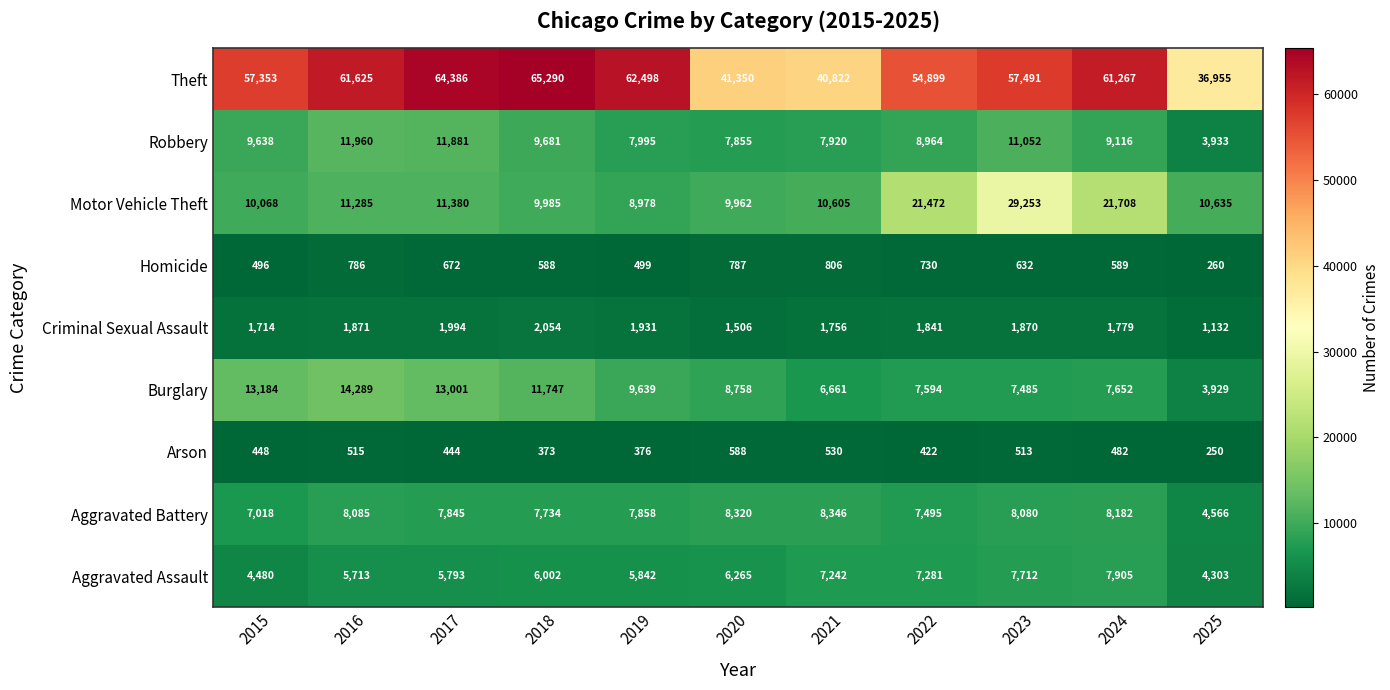

What is the approximate value of Theft at 2017, to the nearest 100?

64400